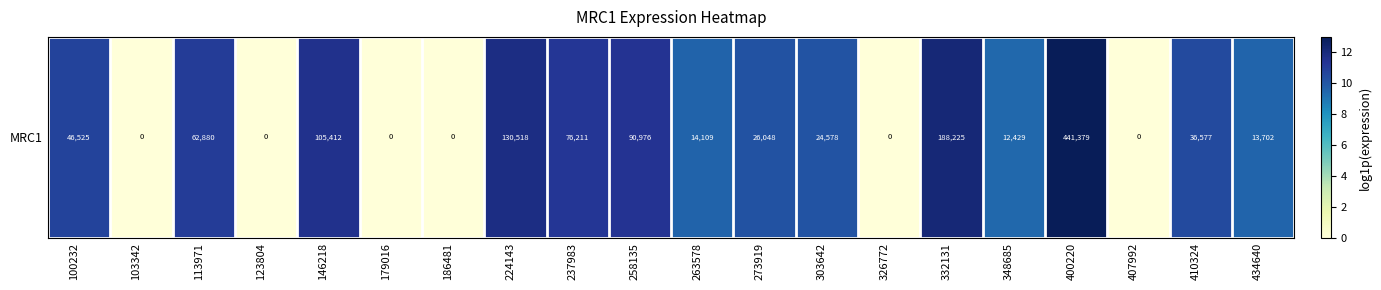

List the labels in order of value, largest first.

400220, 332131, 224143, 146218, 258135, 237983, 113971, 100232, 410324, 273919, 303642, 263578, 434640, 348685, 103342, 123804, 179016, 186481, 326772, 407992